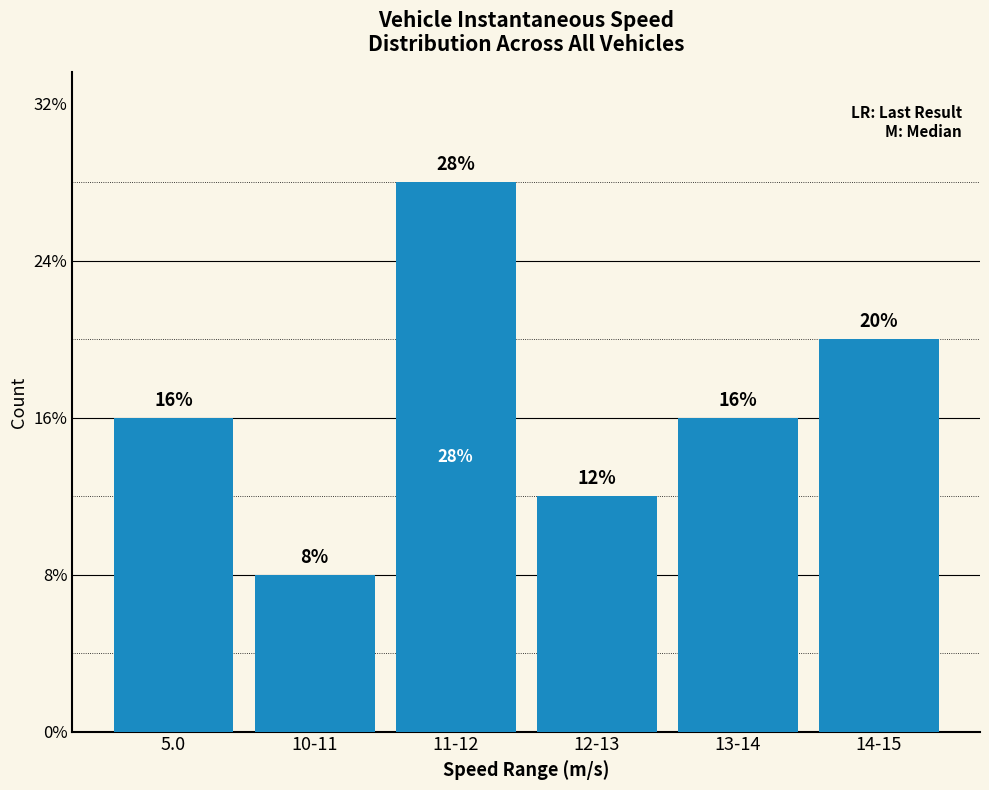

Are the bars horizontal?

No